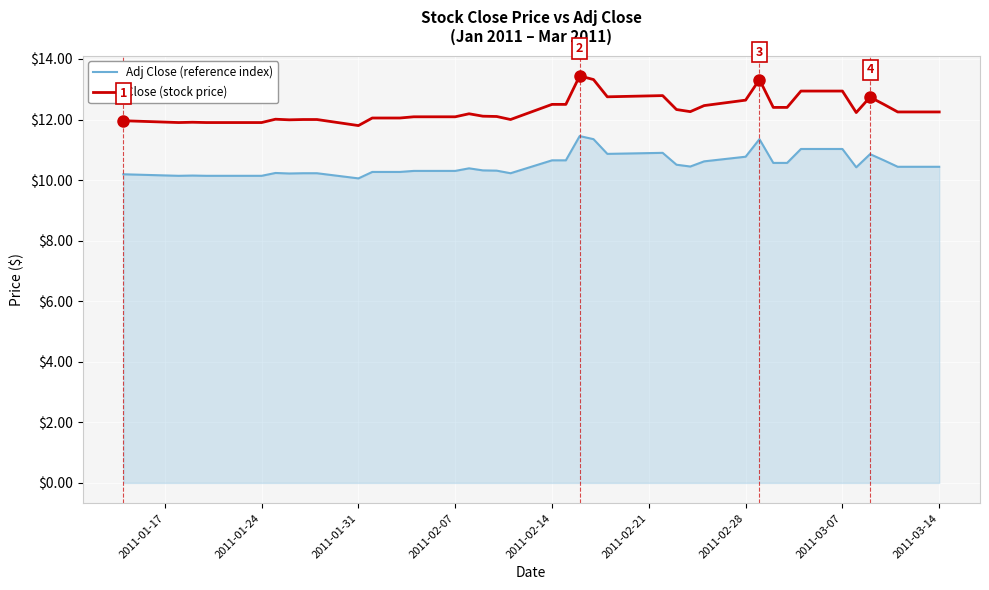

What is the minimum value for Close (stock price)?

11.8